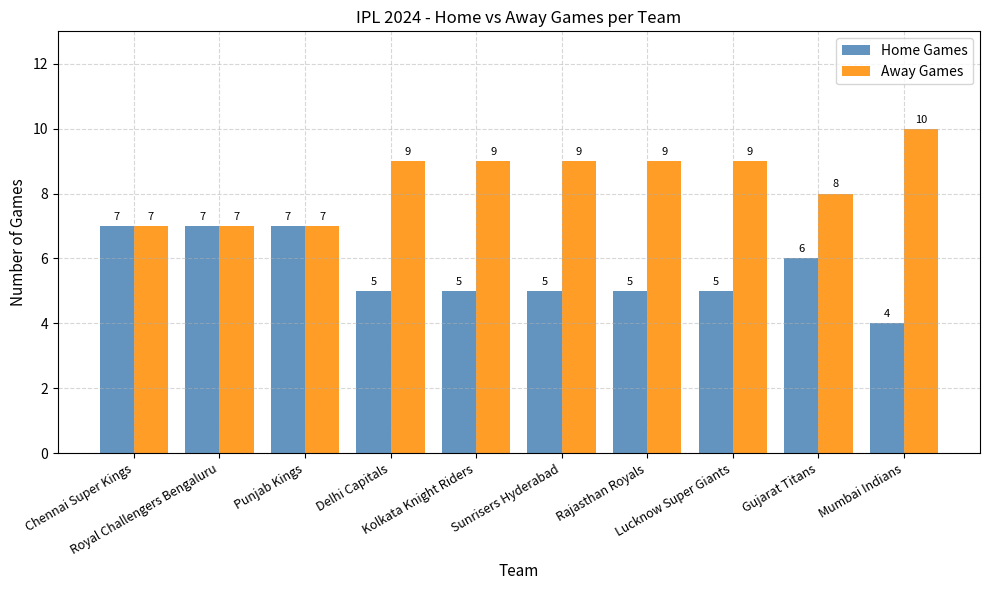

Is it true that Away Games equals 2 at Mumbai Indians?

False